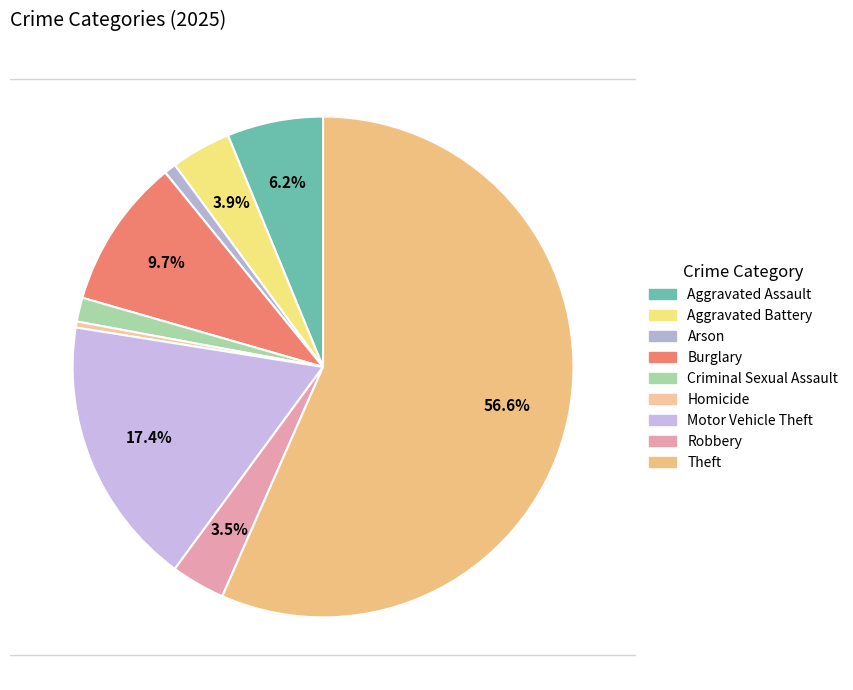

Rank the categories by value from highest to lowest.

Theft, Motor Vehicle Theft, Burglary, Aggravated Assault, Aggravated Battery, Robbery, Criminal Sexual Assault, Arson, Homicide